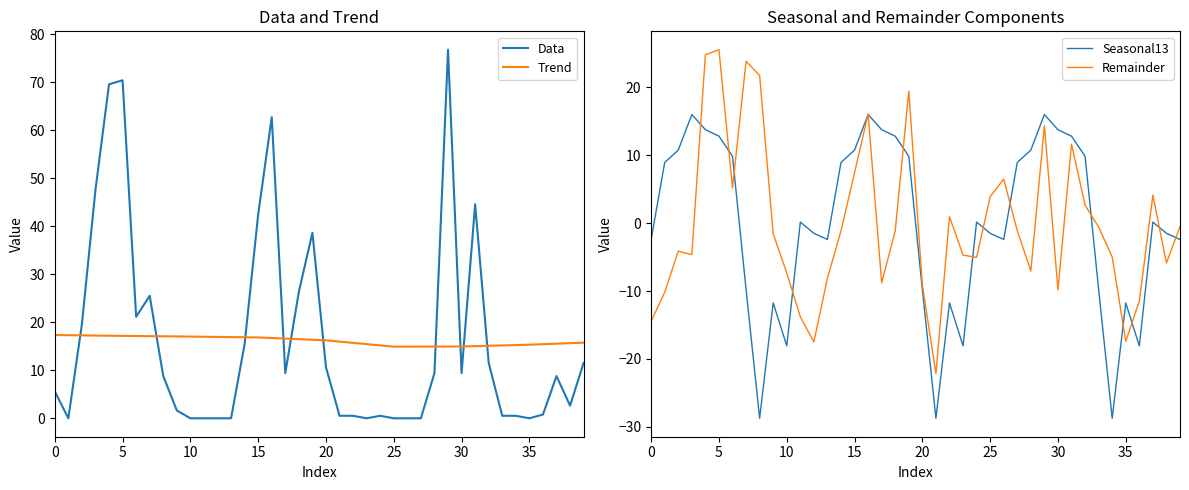

How many positive values does the Seasonal13 series have?

21